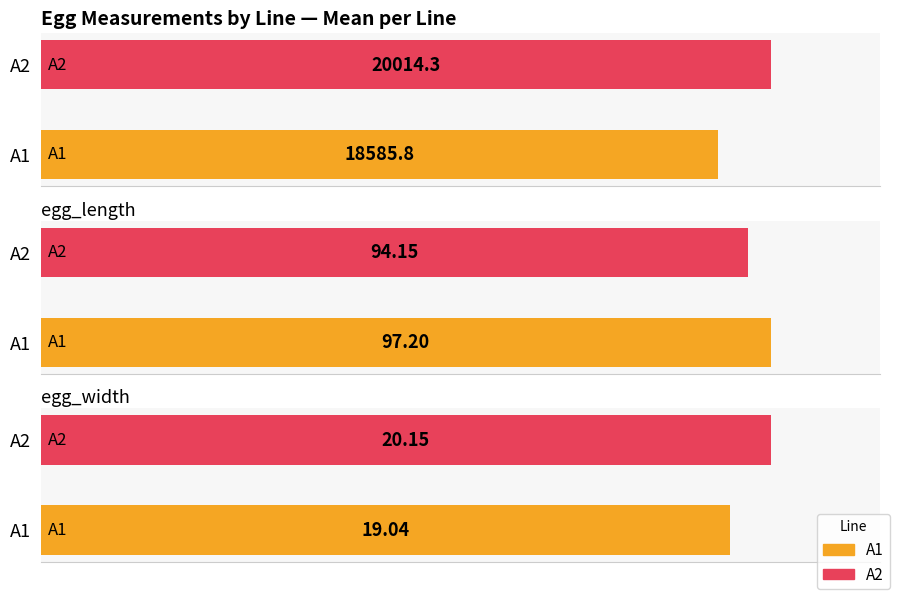

The value of egg_volume at 10 is 12115.8. True or false?

False